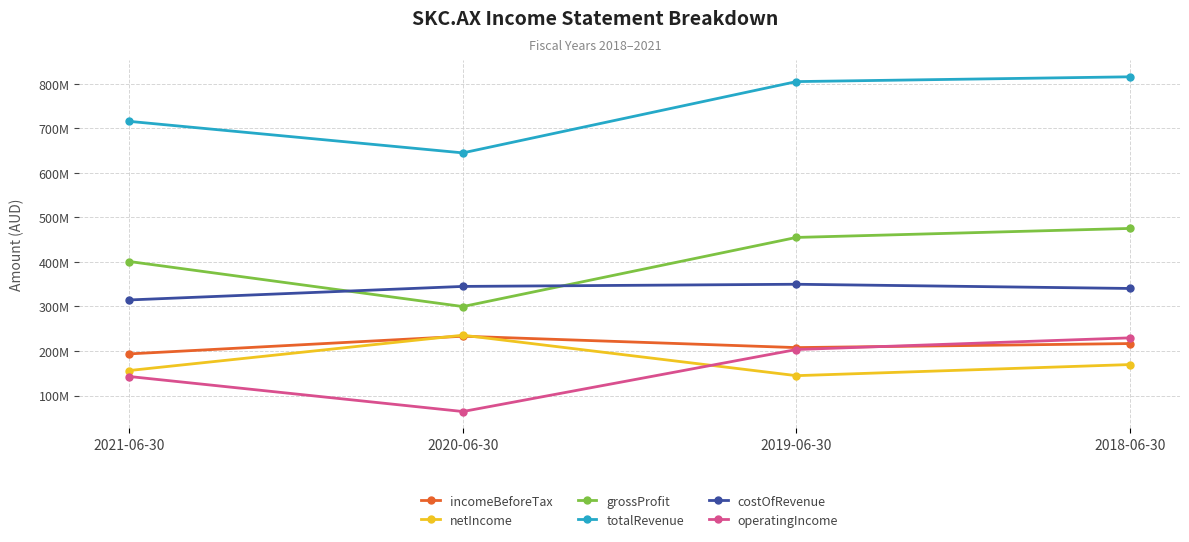

True or false: incomeBeforeTax and grossProfit intersect in this chart.

False